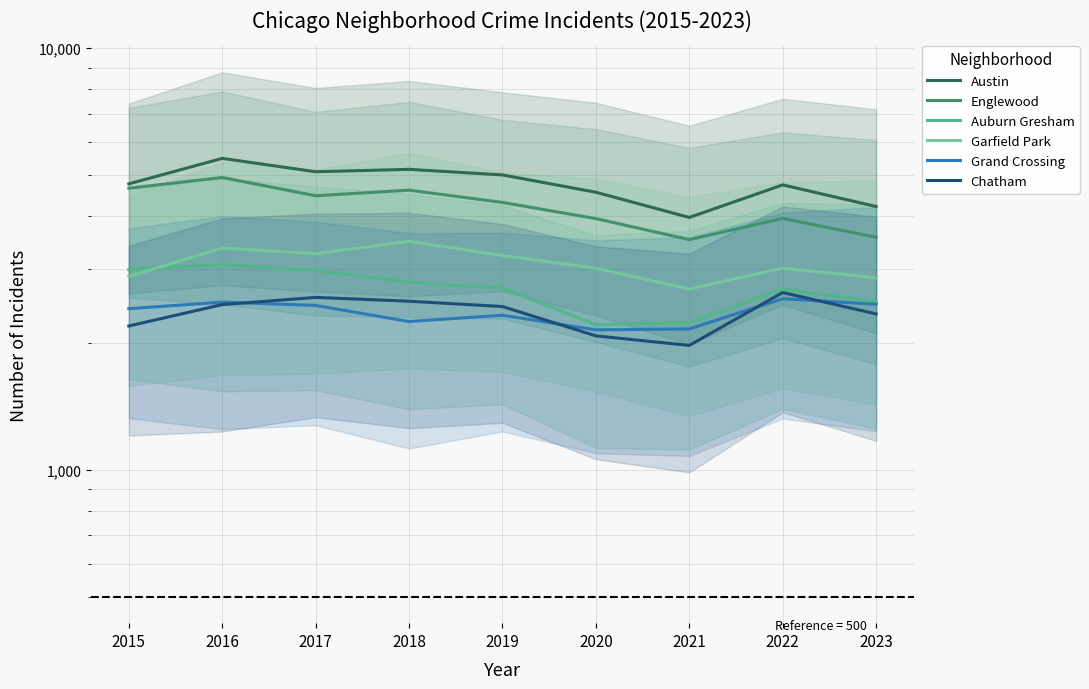

Rank the categories by Austin value from highest to lowest.

2016, 2018, 2017, 2019, 2015, 2022, 2020, 2023, 2021